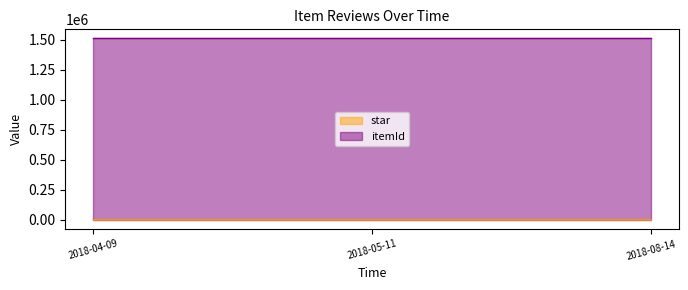

What value does the data have at 2018-04-09?

5